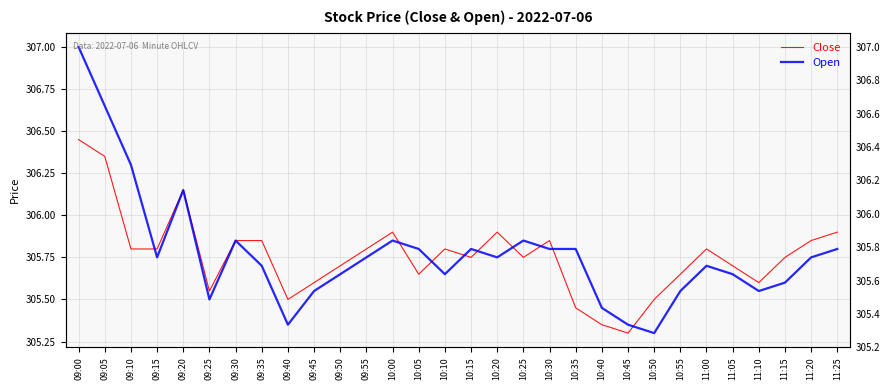

What is the difference between the Close values at 11:25 and 09:20?

0.2